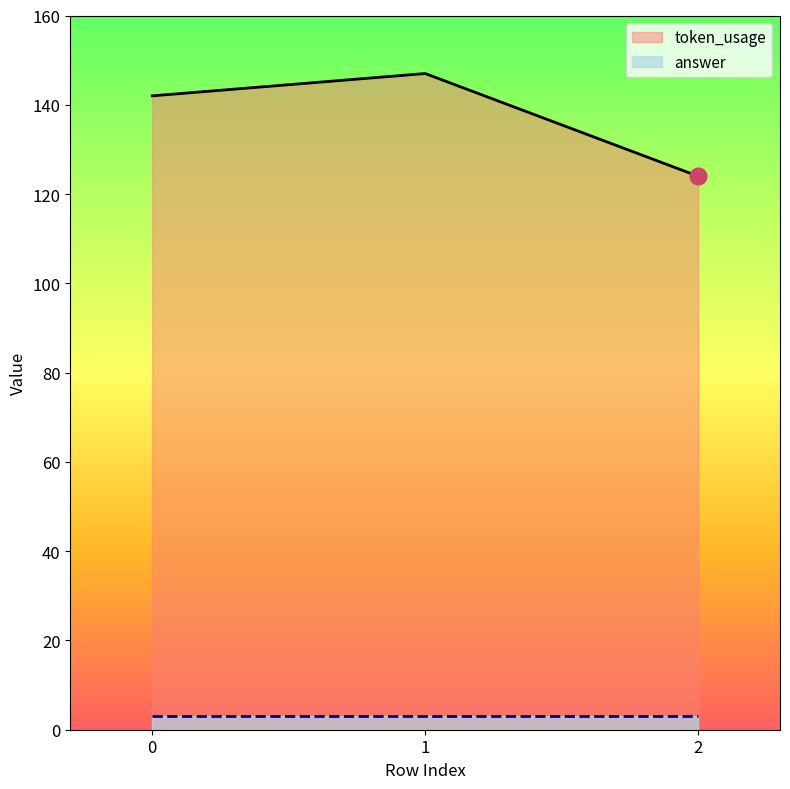

What is the difference between the maximum and second lowest values?

5